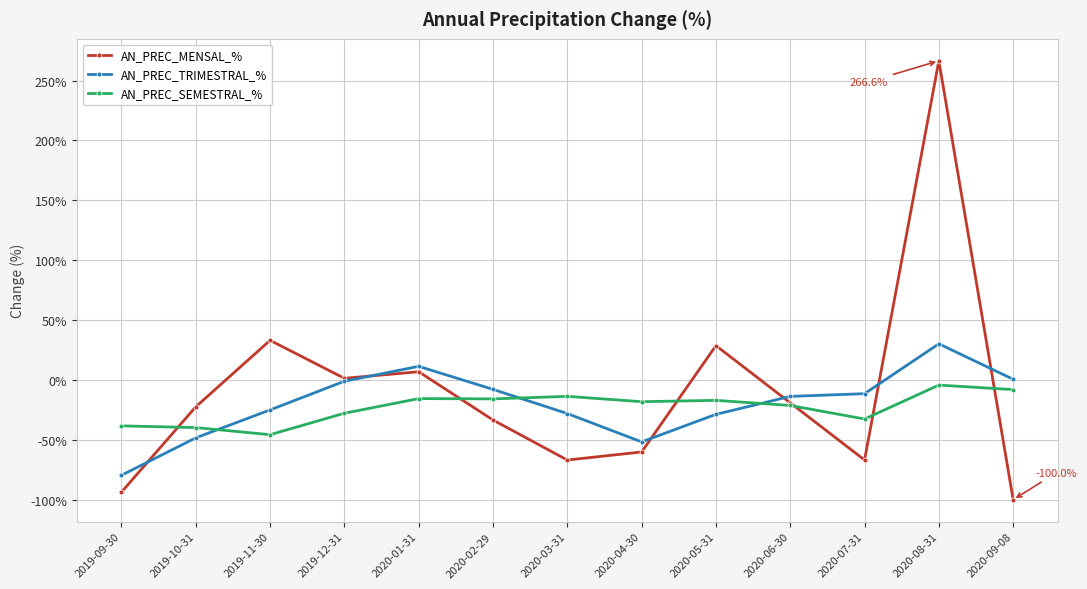

What position from the right is 2019-11-30?

11